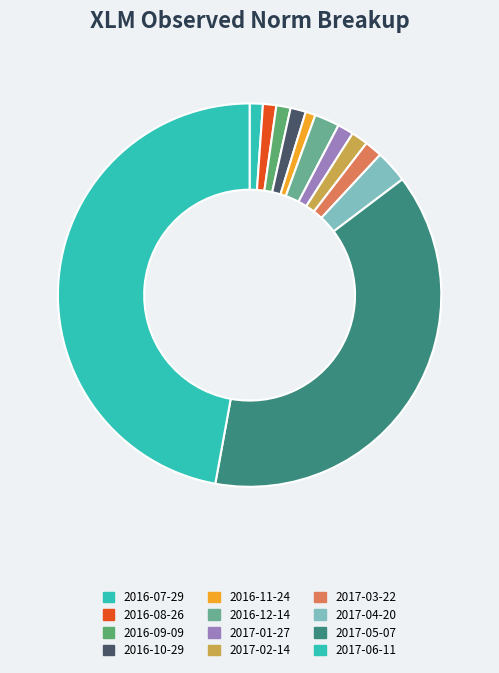

Is it true that 2017-04-20 is 1% of the pie?

False